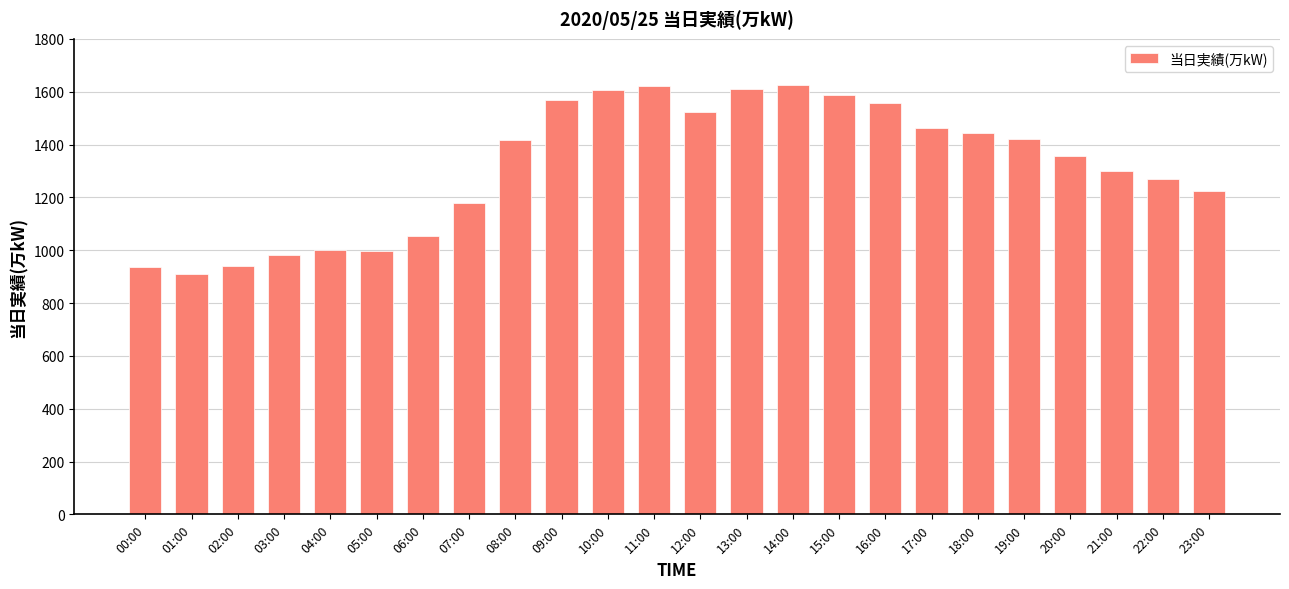

Approximately how many times larger is the value at 16:00 compared to 01:00?

1.7